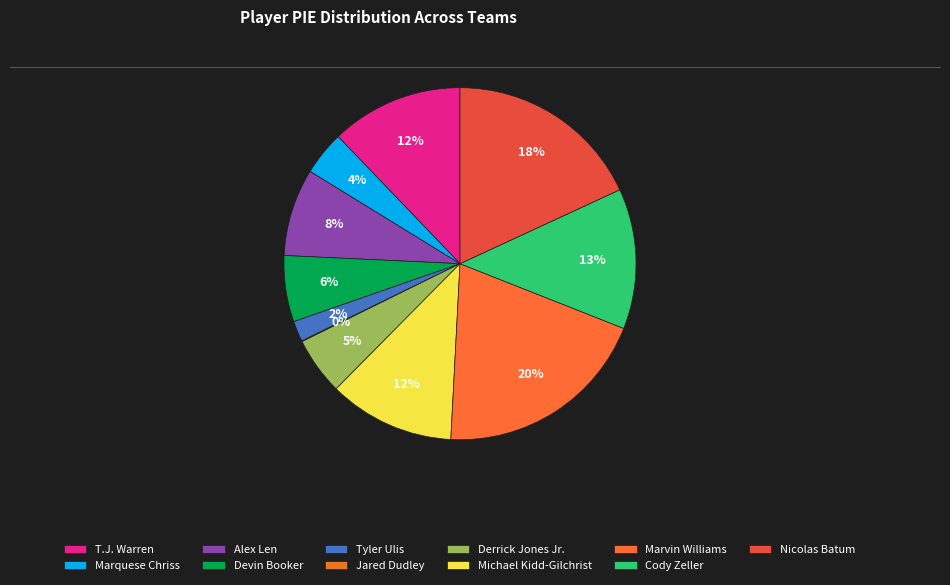

How many slices are in this pie chart?

11